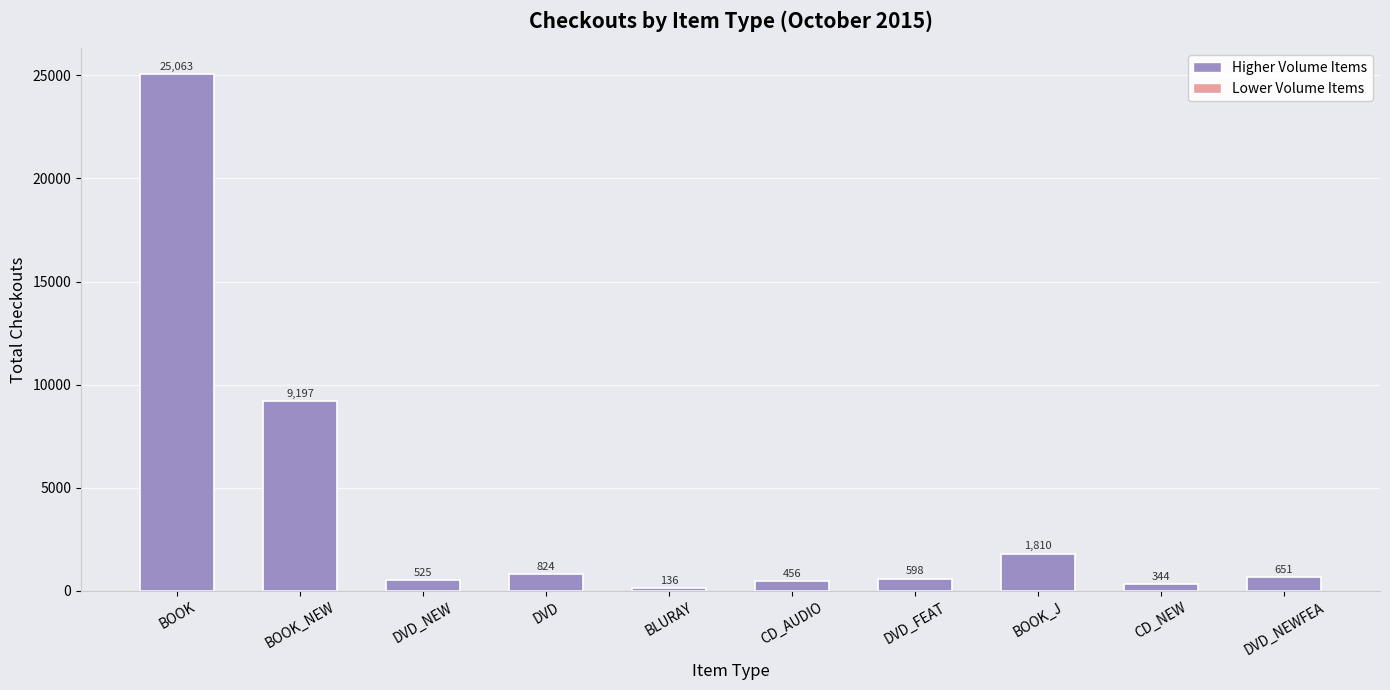

What is the greatest value displayed?

25063